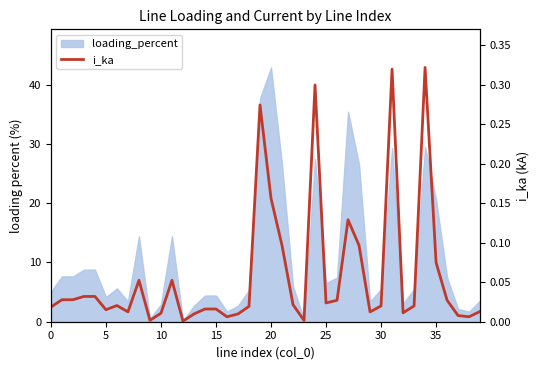

Which label corresponds to the smallest value in the chart?

12